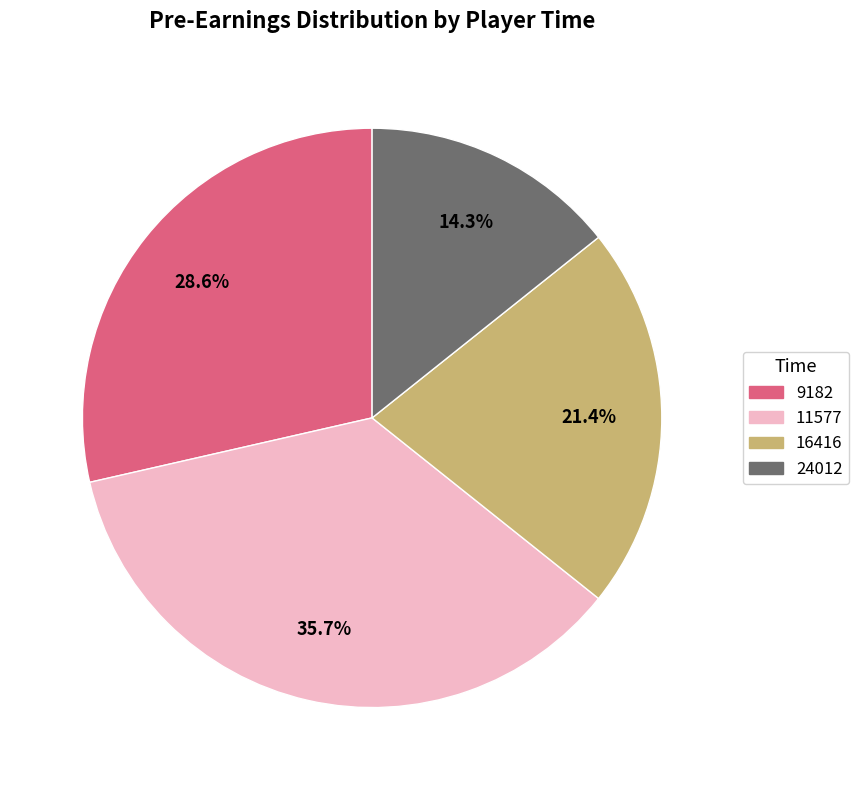

Approximately how many times larger is the value at 16416 compared to 24012?

1.5